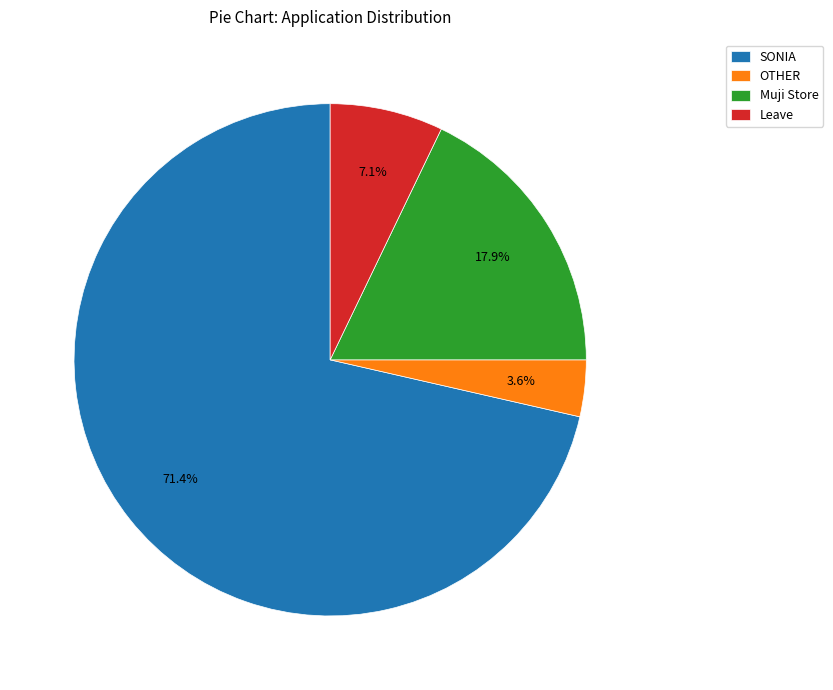

How many segments does this pie chart have?

4